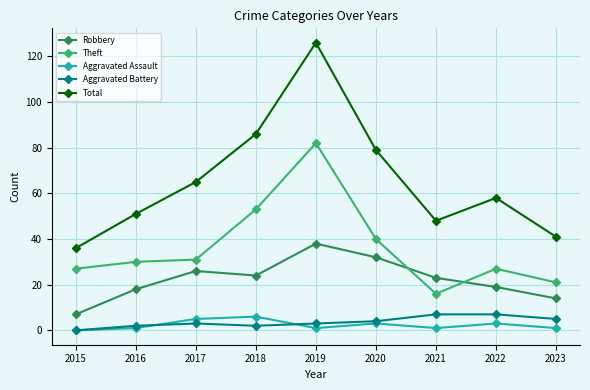

Reading left to right, transcribe all the data shown in this chart.

Robbery: 7	18	26	24	38	32	23	19	14
Theft: 27	30	31	53	82	40	16	27	21
Aggravated Assault: 0	1	5	6	1	3	1	3	1
Aggravated Battery: 0	2	3	2	3	4	7	7	5
Total: 36	51	65	86	126	79	48	58	41